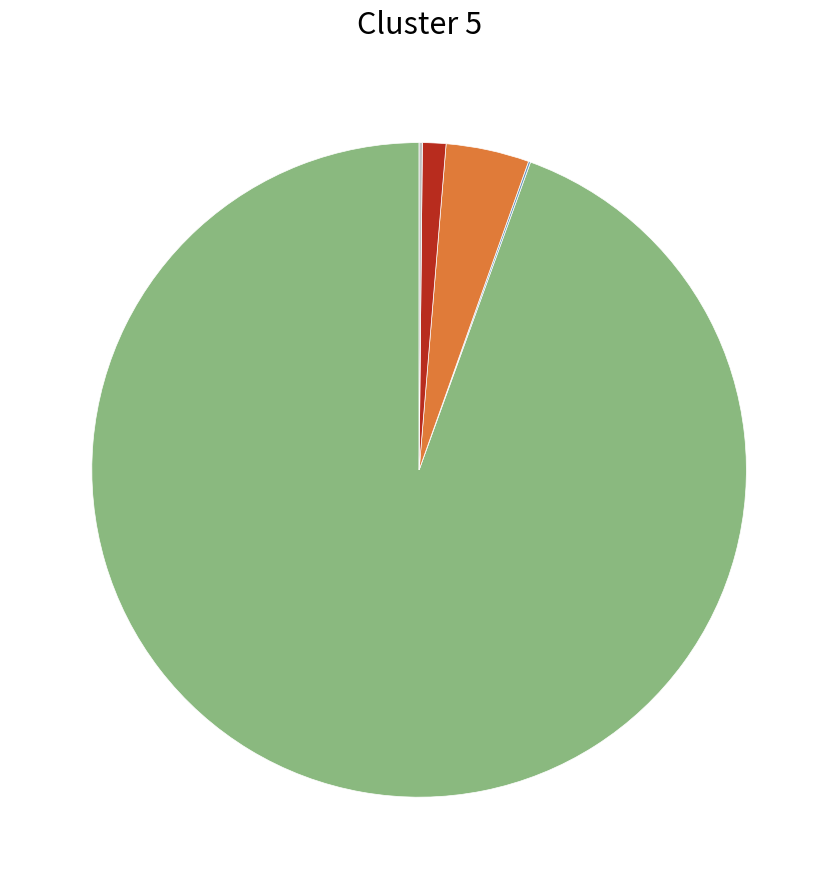

Is there a majority slice in this chart?

Yes